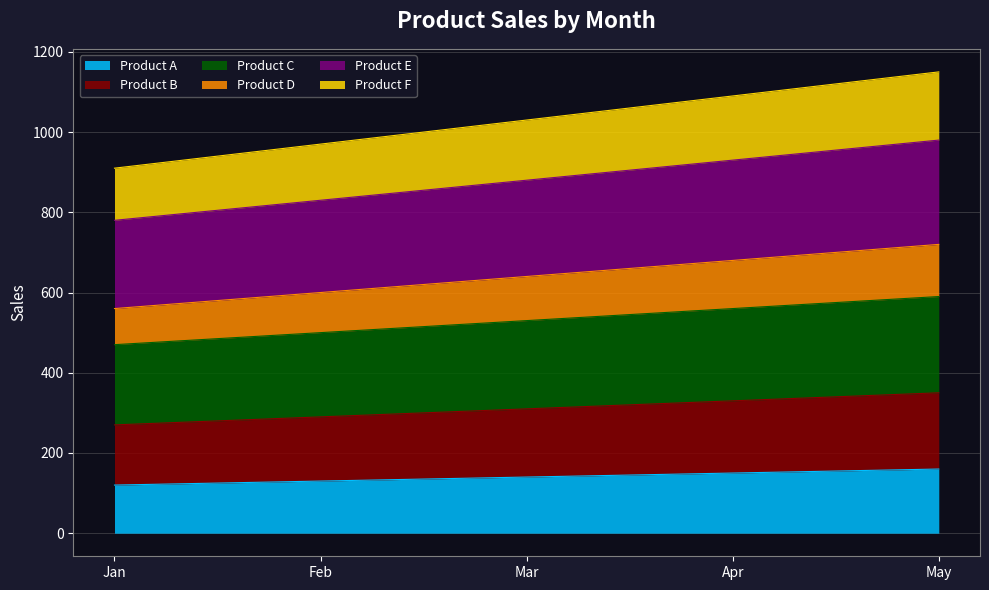

What is the greatest value displayed?

1150